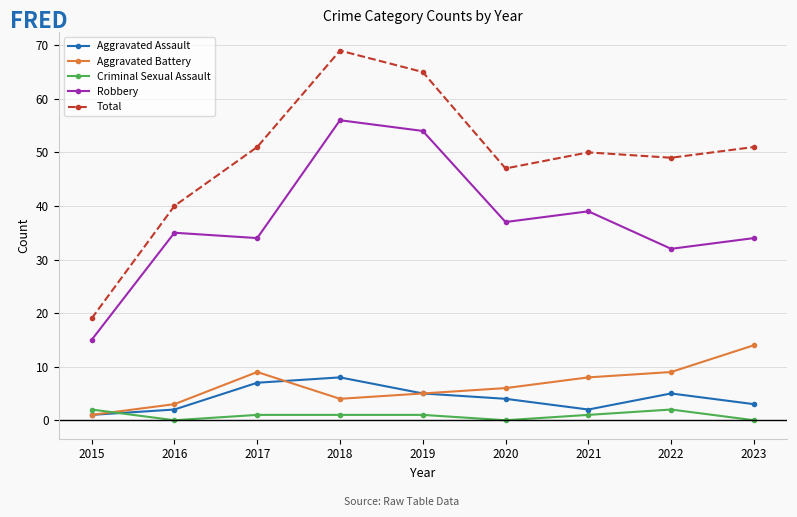

True or false: Aggravated Battery and Total intersect in this chart.

False